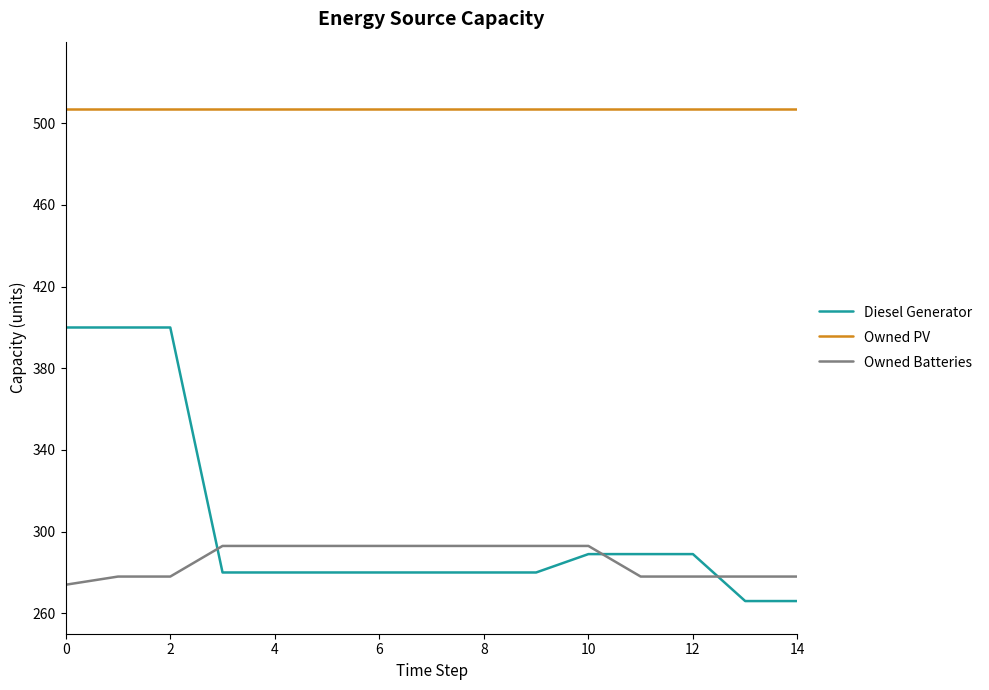

Which series has the largest total across all categories?

Owned PV